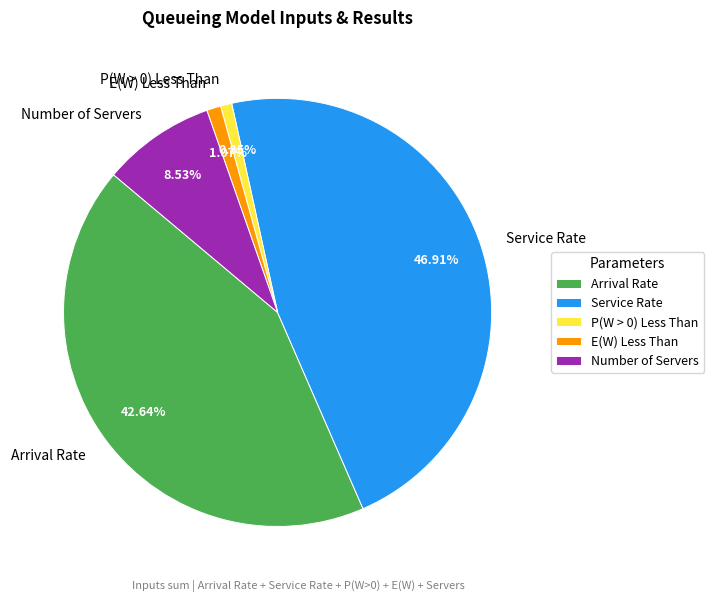

Combined, do E(W) Less Than and Service Rate account for over 50%?

No